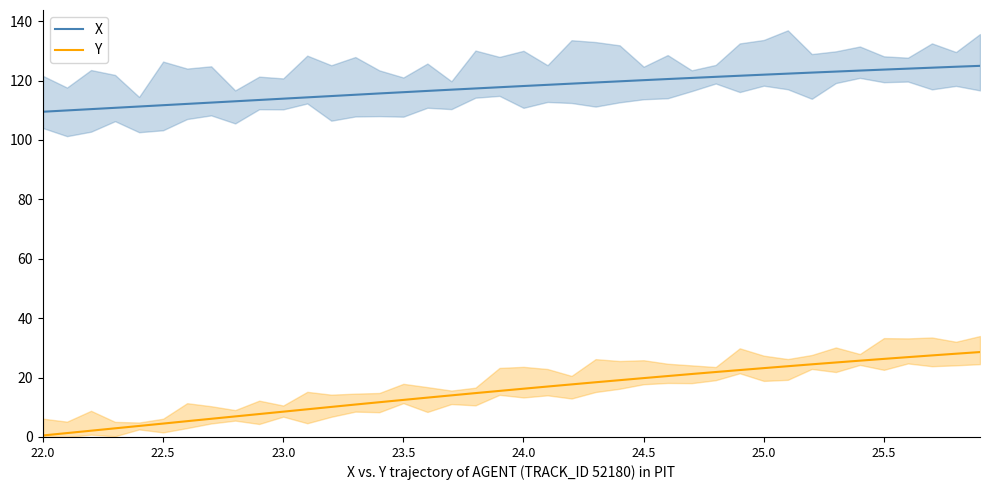

True or false: X and Y intersect in this chart.

False